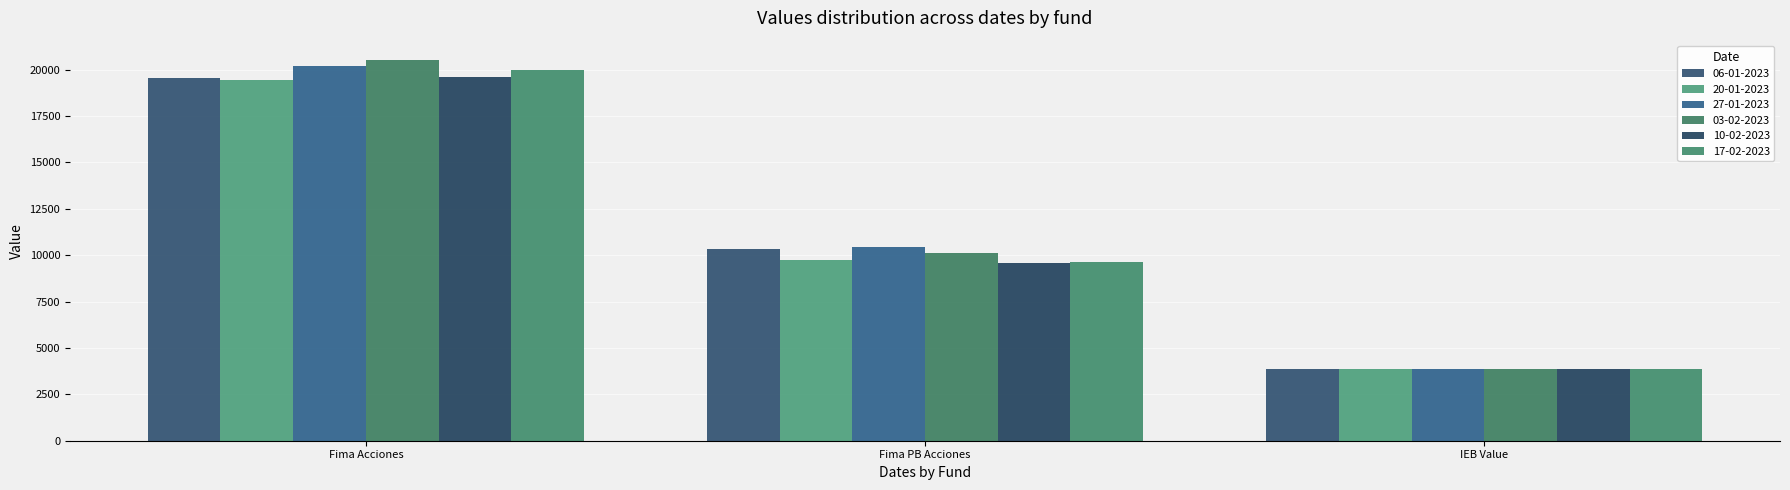

How many groups of bars are there?

3